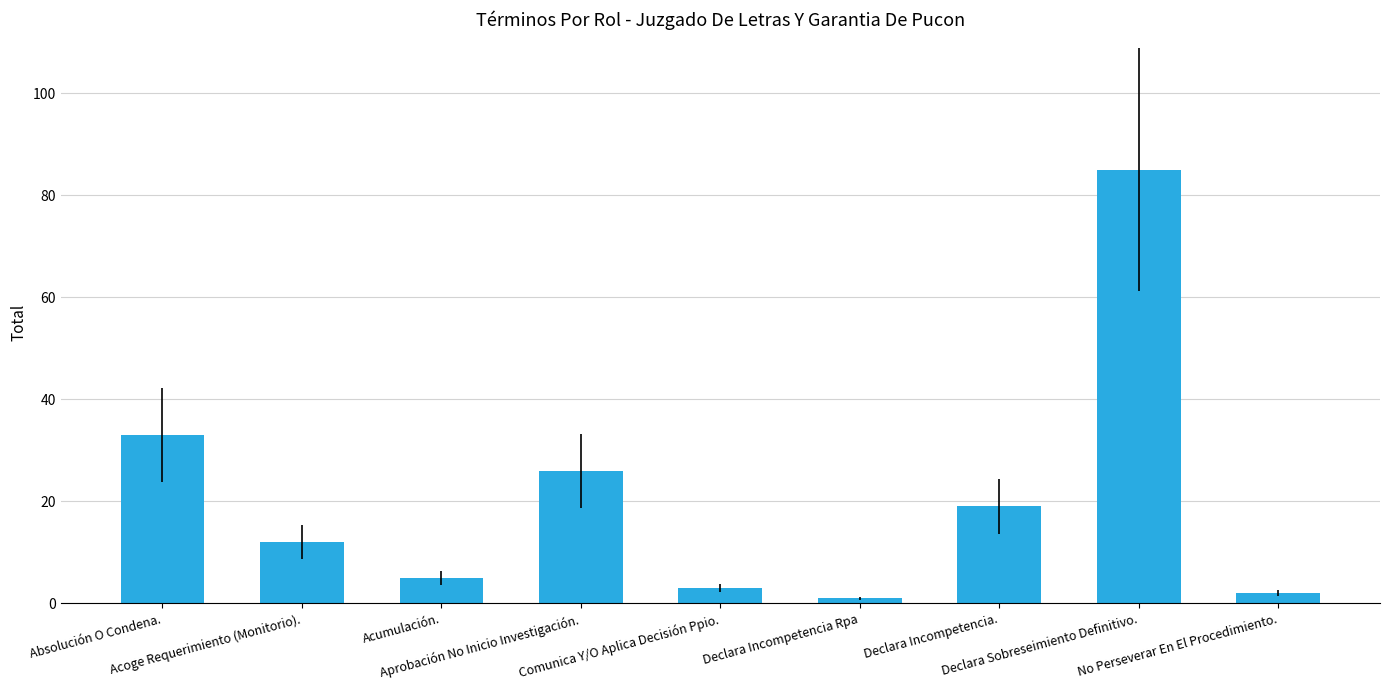

What is the greatest value displayed?

85